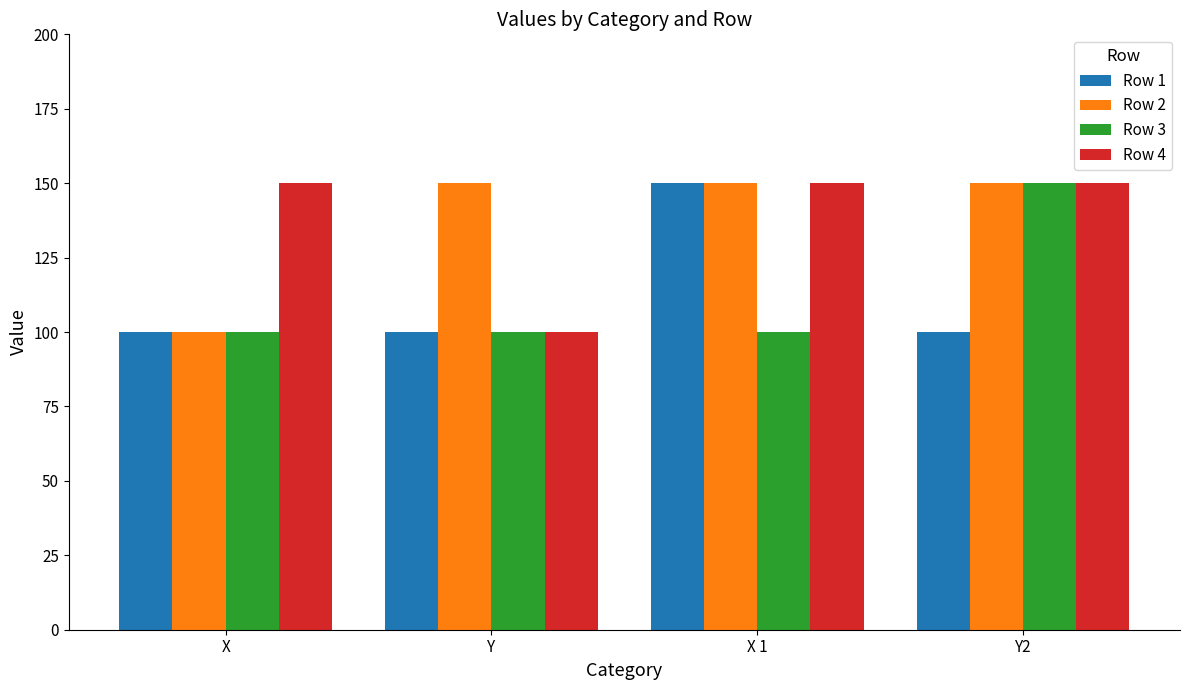

What is the smallest value displayed?

100